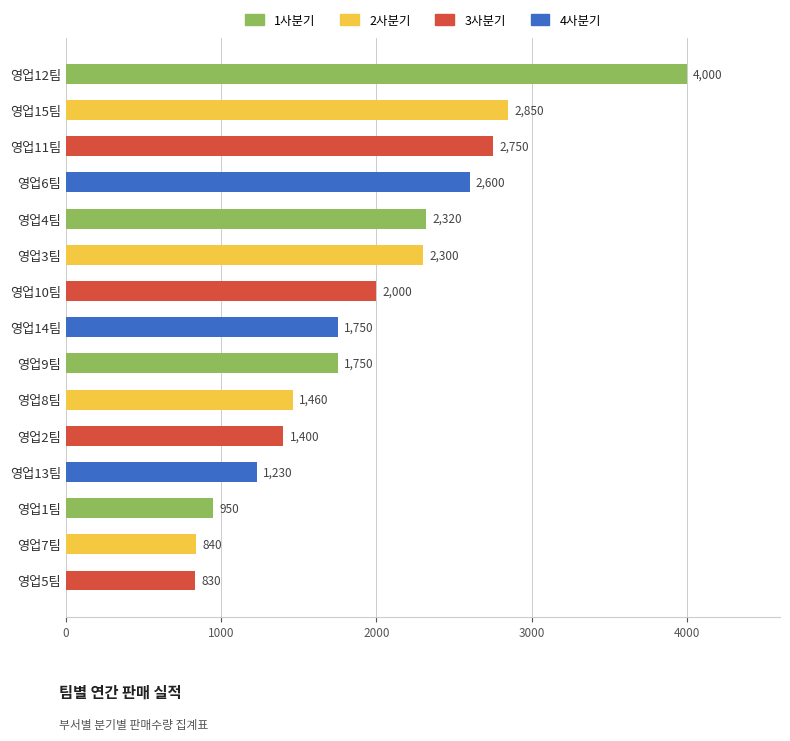

What is the average value?

1935